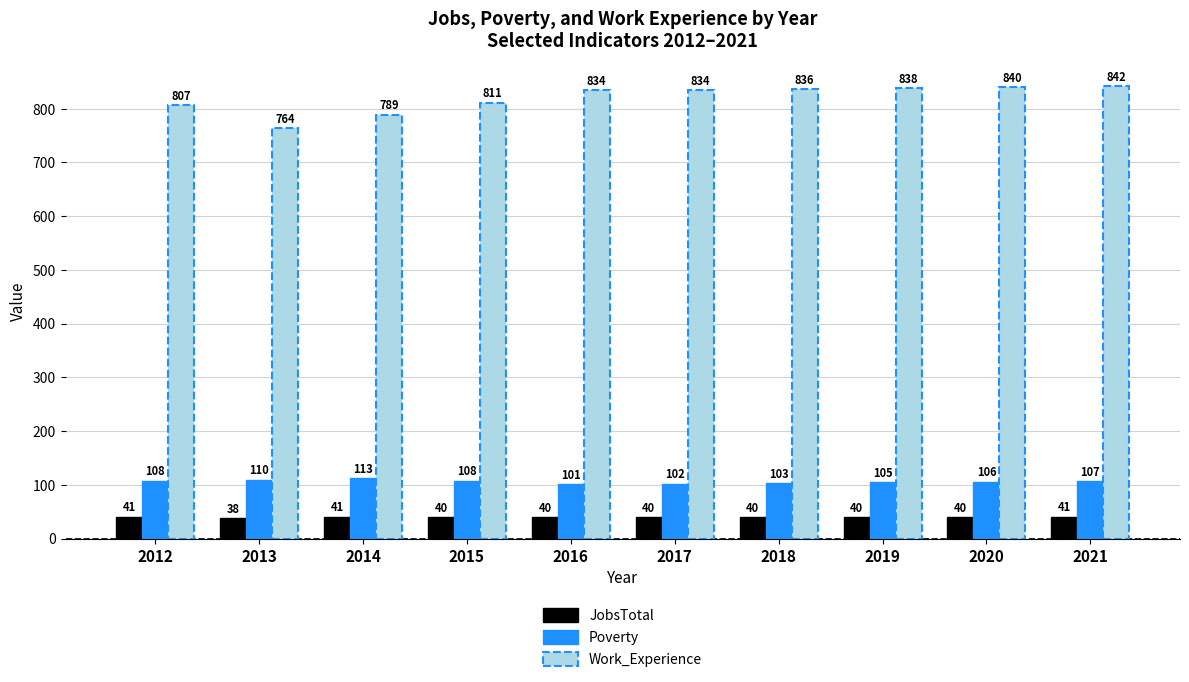

At which label does Poverty first exceed 107?

2012